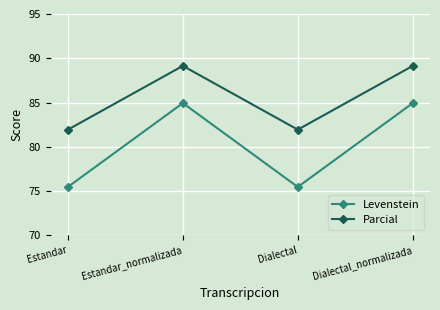

True or false: Parcial and Levenstein intersect in this chart.

False